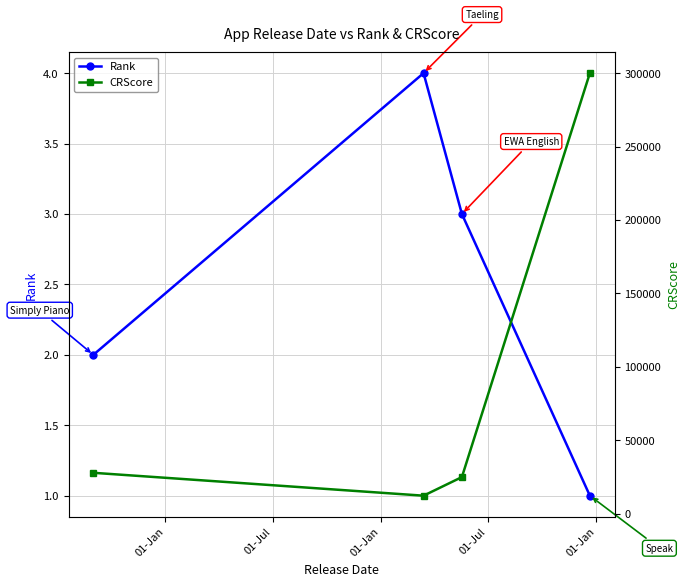

True or false: Rank has more than 1 interior local peaks.

False